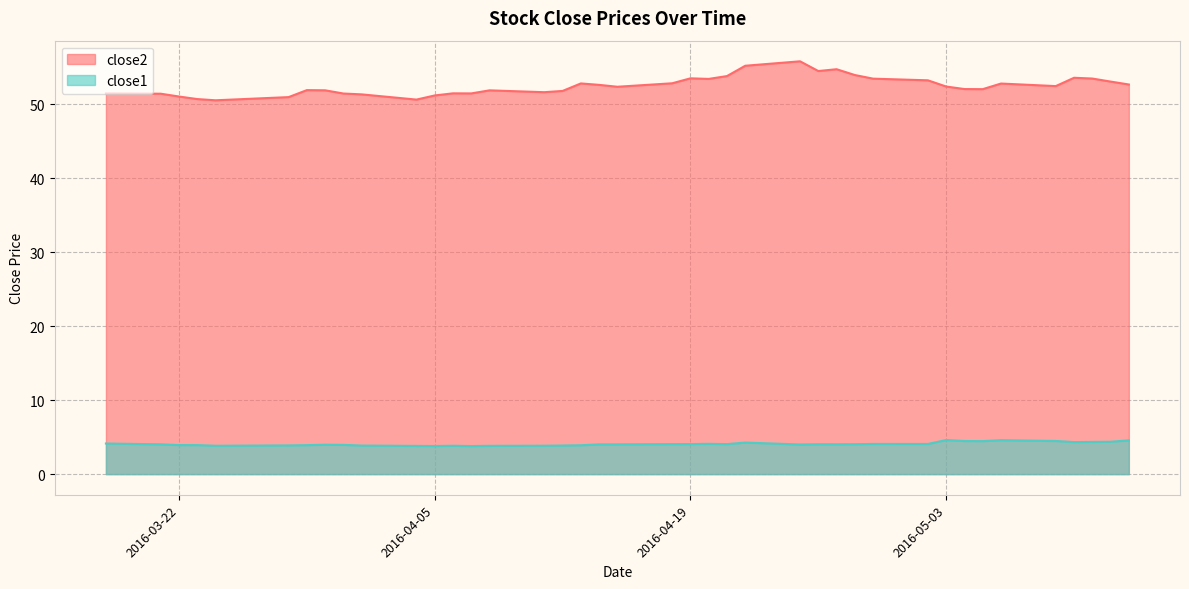

What is the difference between the close2 values at 2016-05-06 and 2016-04-08?

0.9